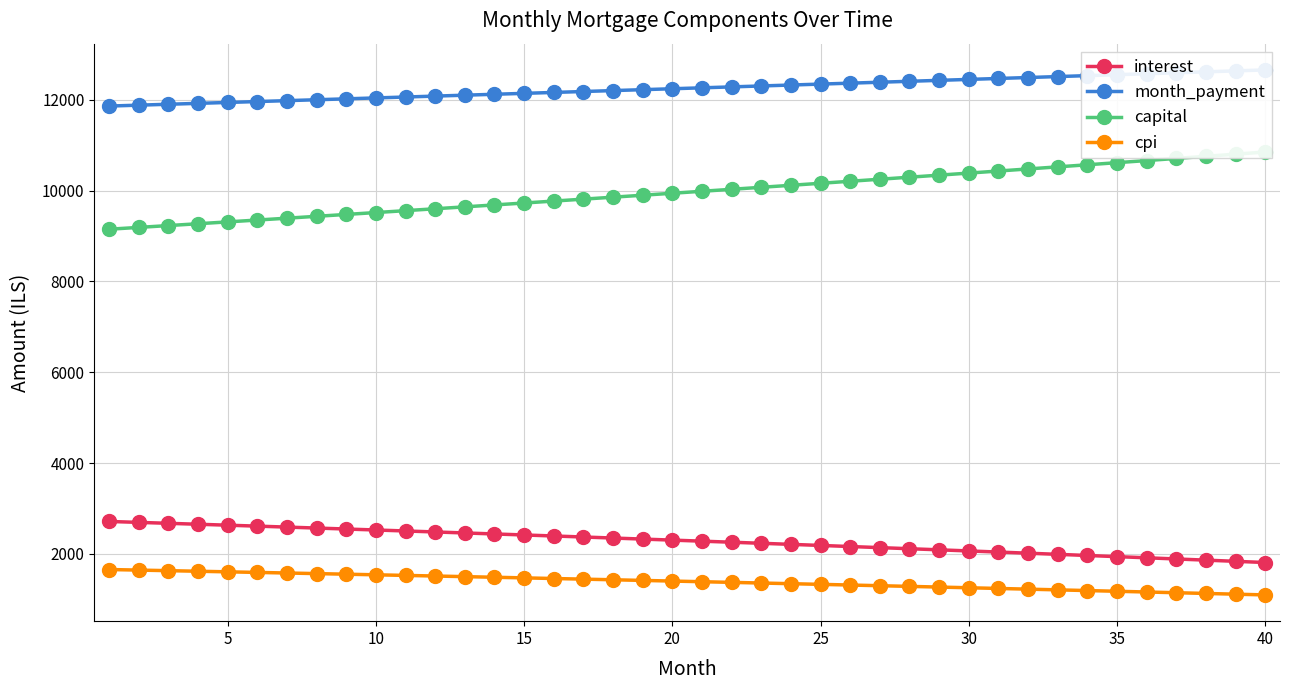

What is the minimum value for interest?

1808.6